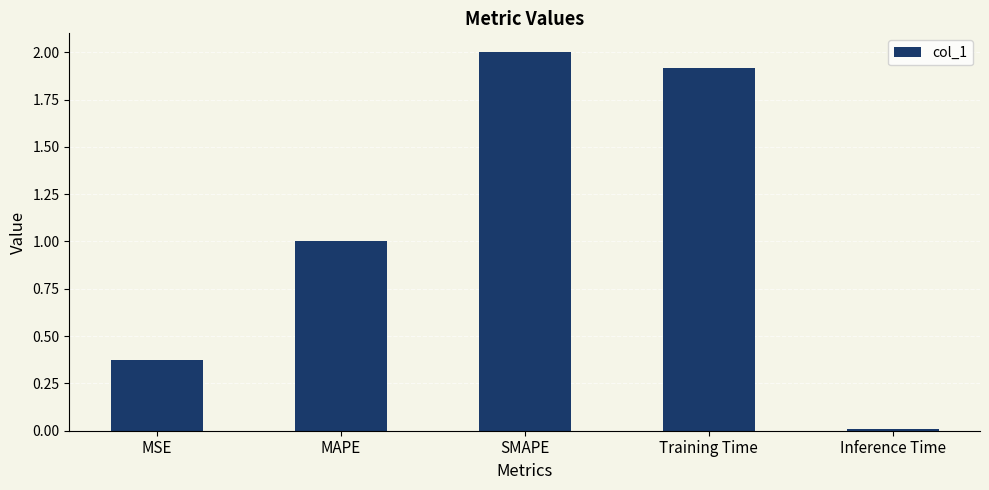

Which category has the lowest value across all series?

Inference Time